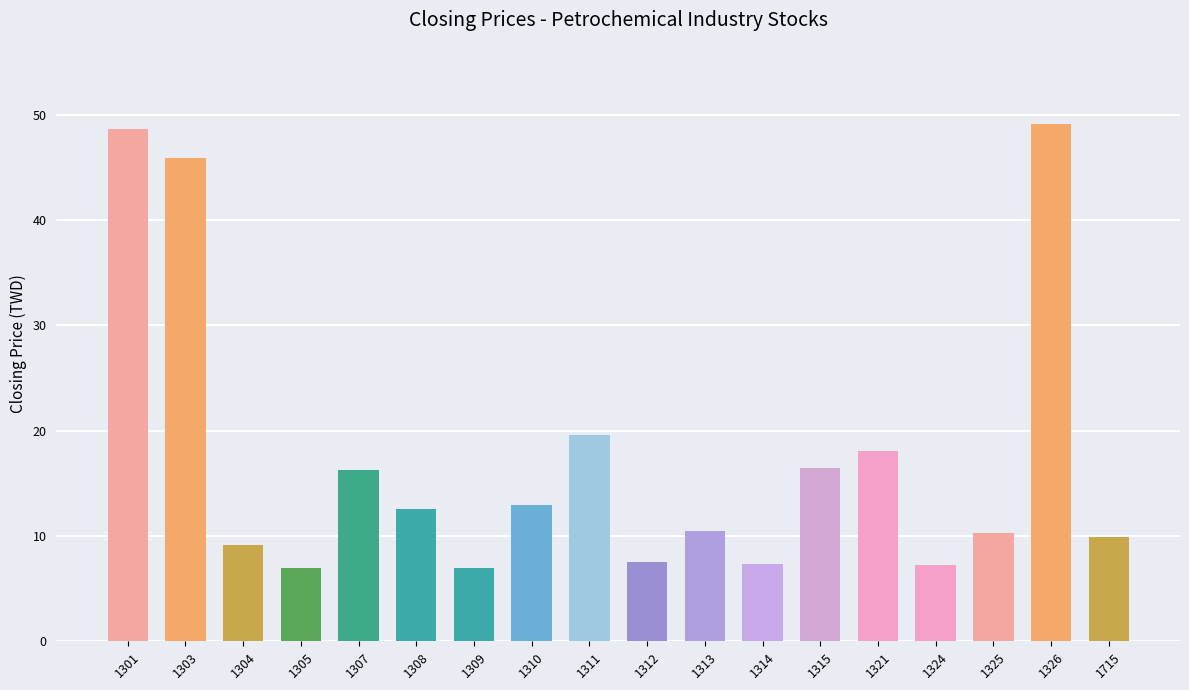

At which category does the chart reach its peak across all series?

1326